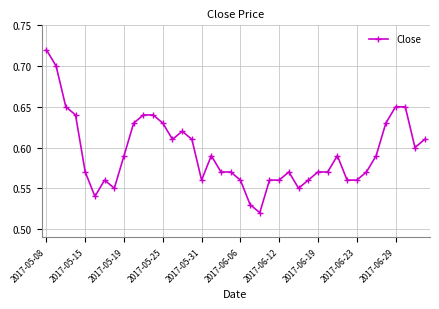

What is the sum of all values?

23.8